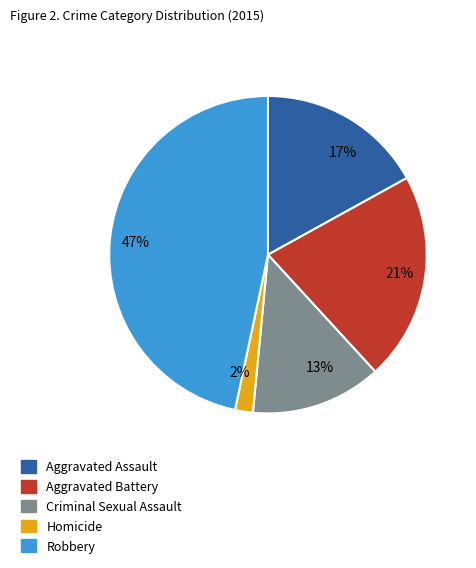

Does 13% account for over 50% of the chart?

No